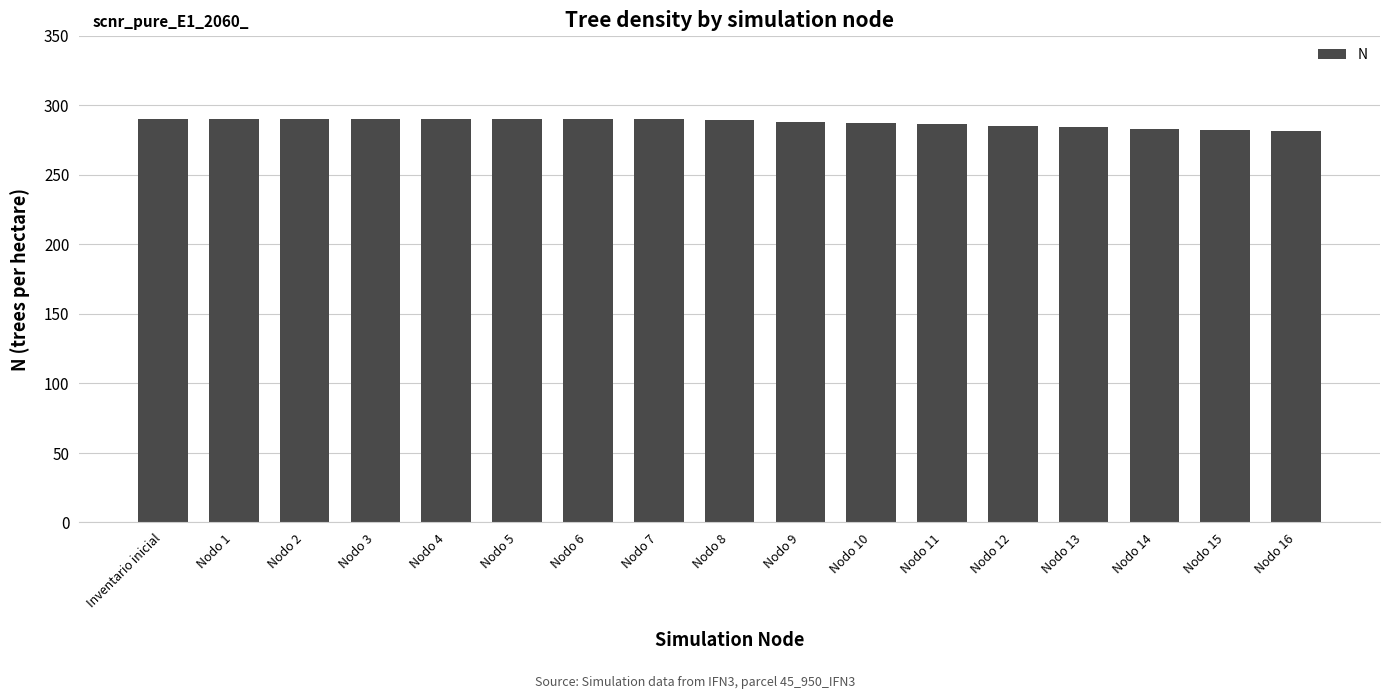

What value does the data have at Nodo 3?

290.0